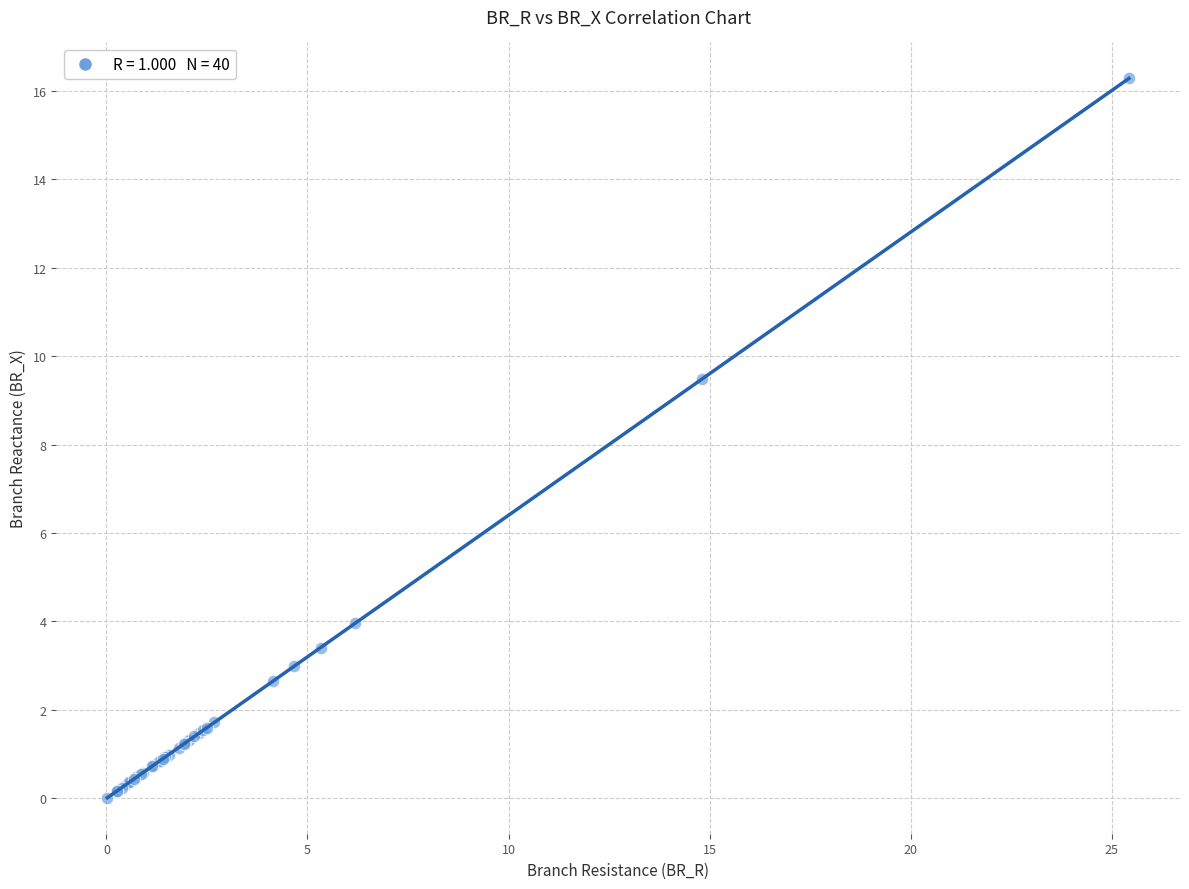

What Y value in the scatter plot is closest to 8?

9.5